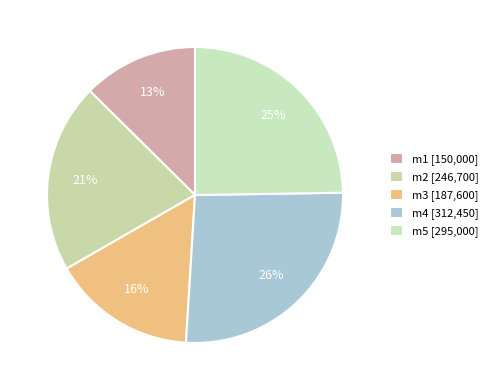

Which slice is the smallest?

m1